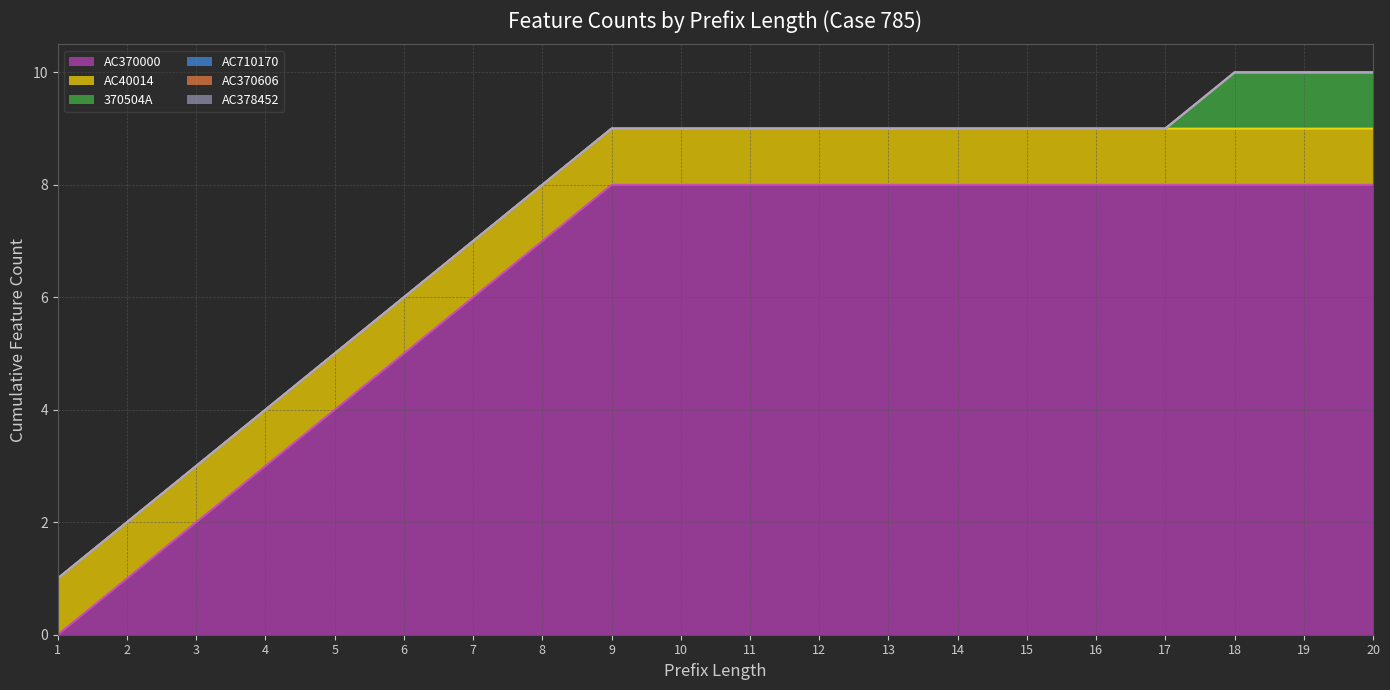

Which series has the largest range (max minus min)?

AC370000